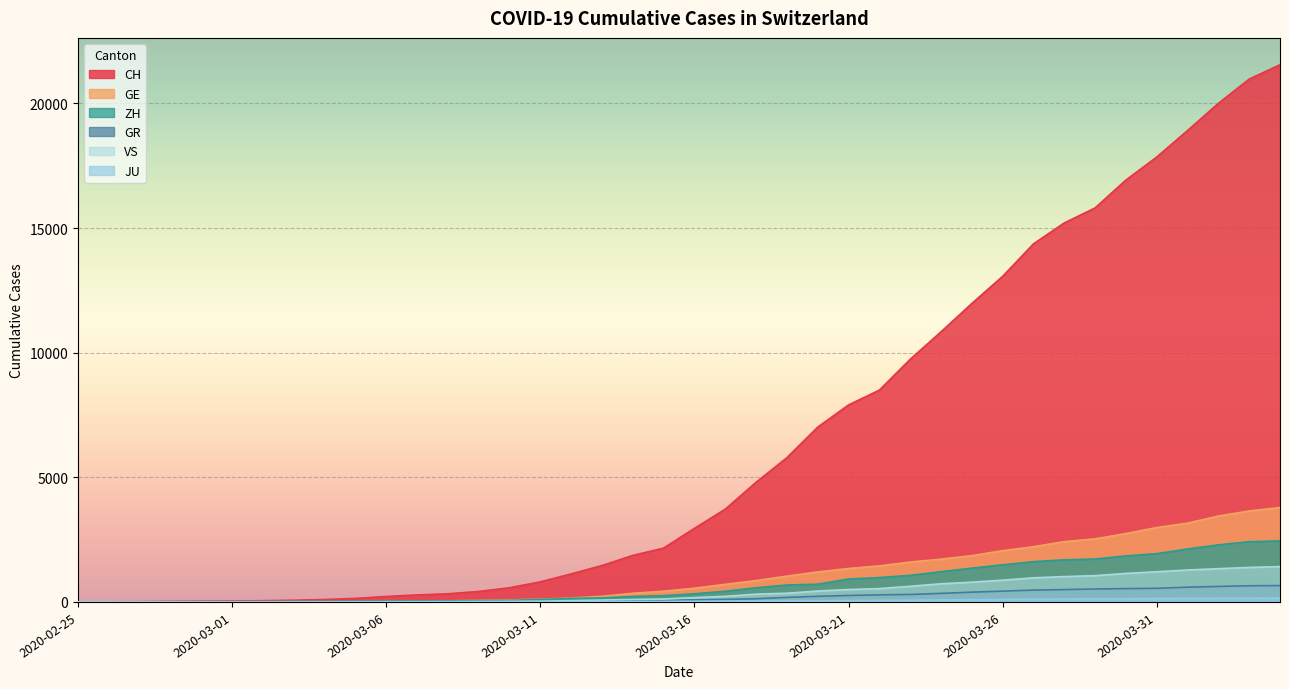

What position from the left is 2020-03-21?

26